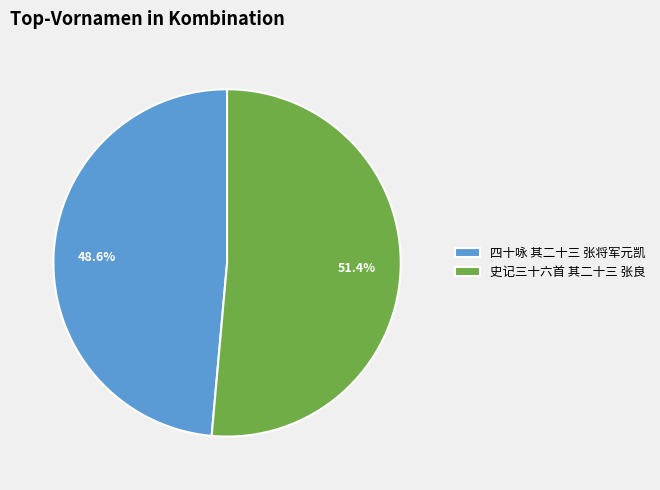

How many segments does this pie chart have?

2